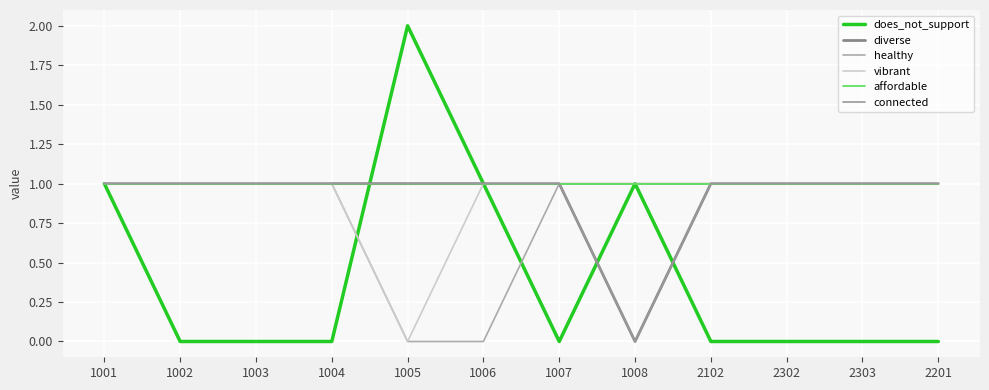

Does the chart have visible grid lines?

Yes